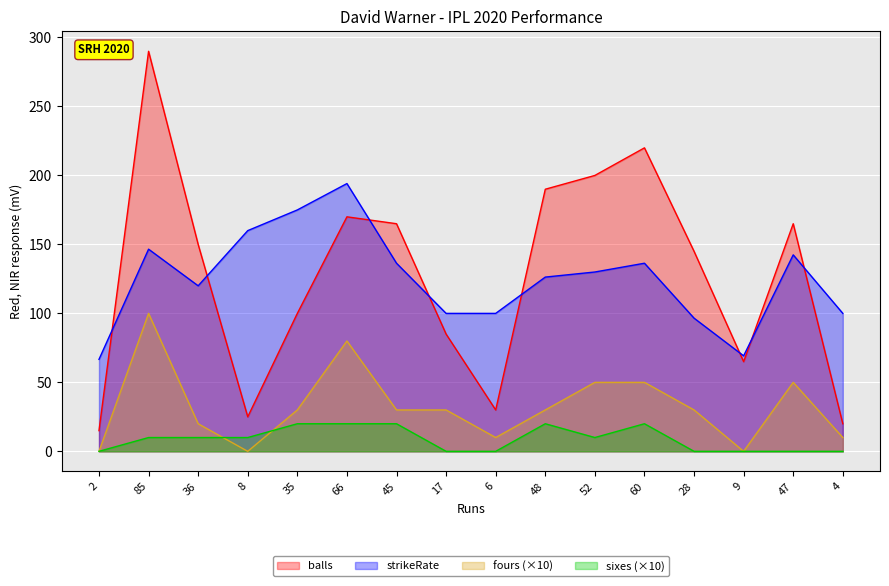

What is the greatest value displayed?

290.0